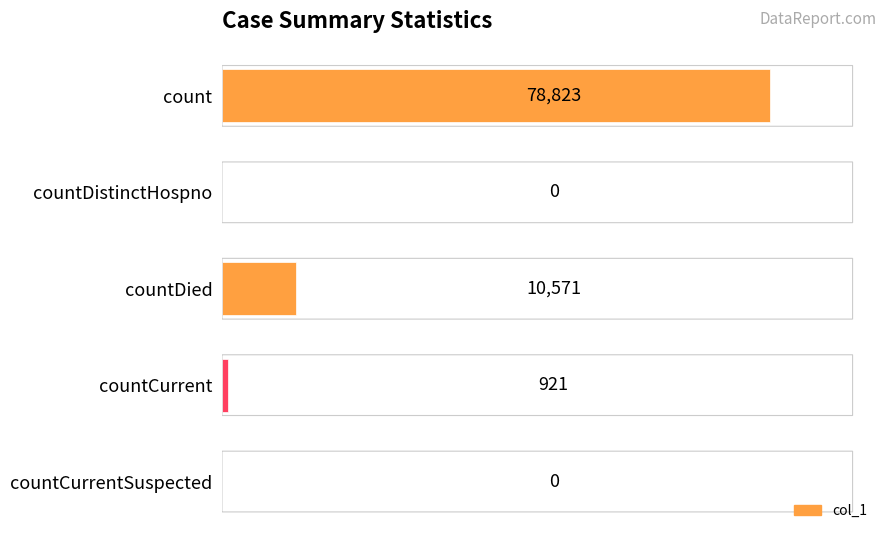

What is the change in value from count to countCurrentSuspected?

-78823